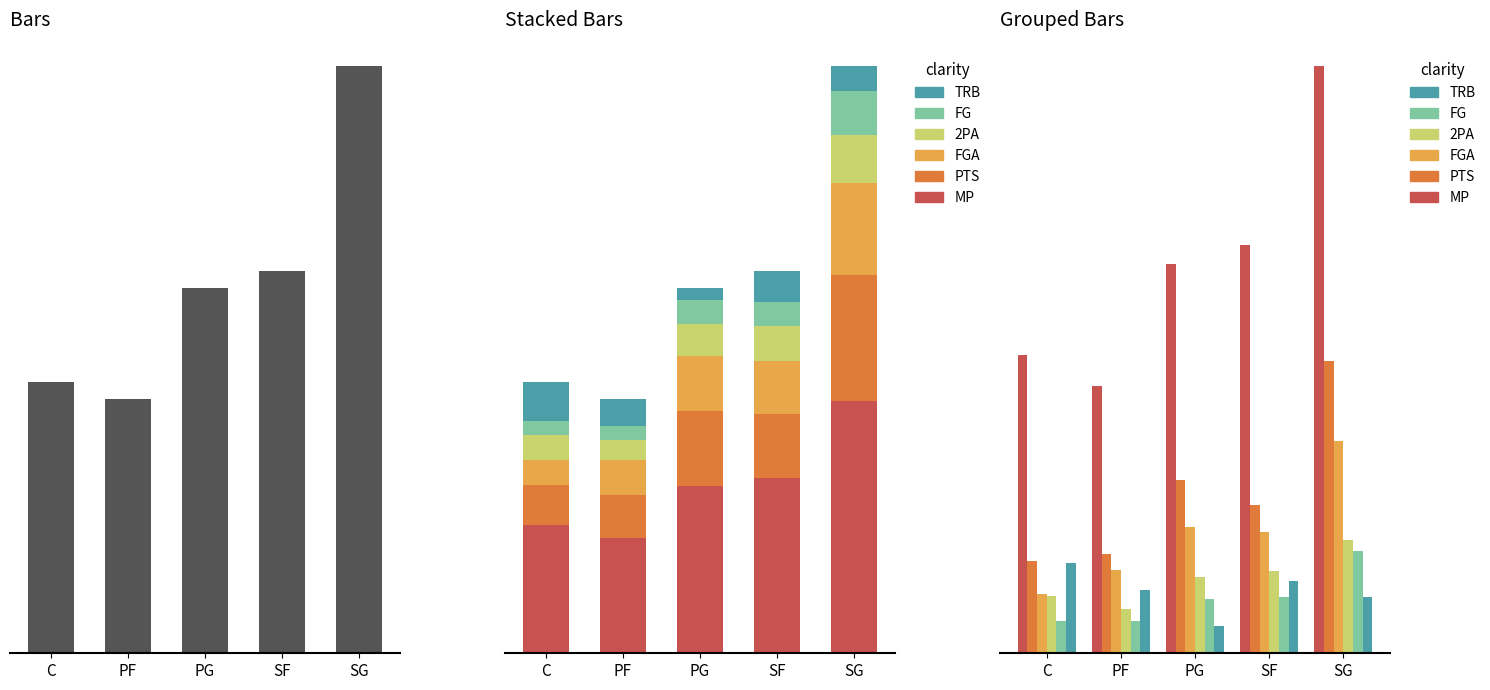

Rank the series at SF from lowest to highest value.

FG, TRB, 2PA, FGA, PTS, MP